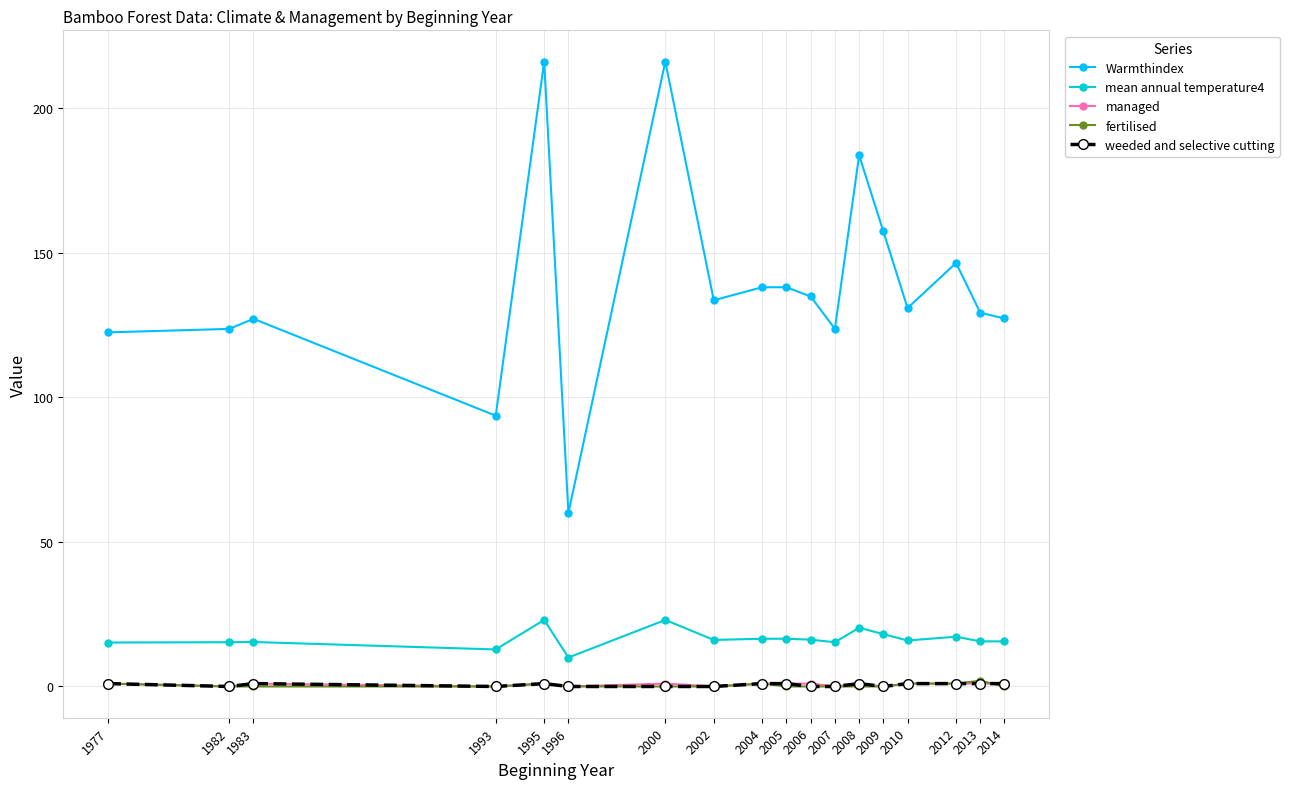

Count the number of categories in the chart.

18